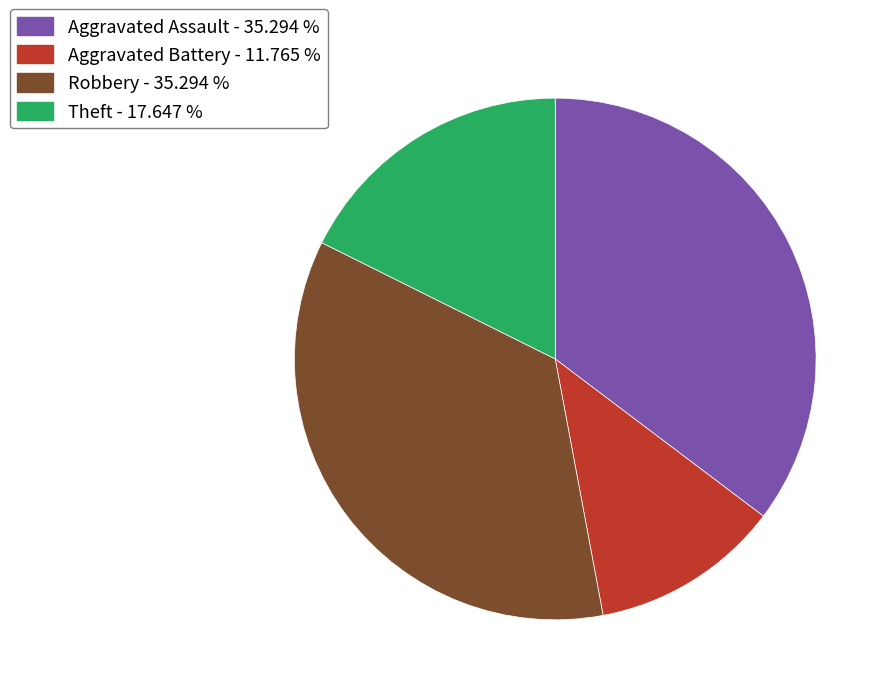

Does Theft - 17.647 % represent more than half of the total?

No